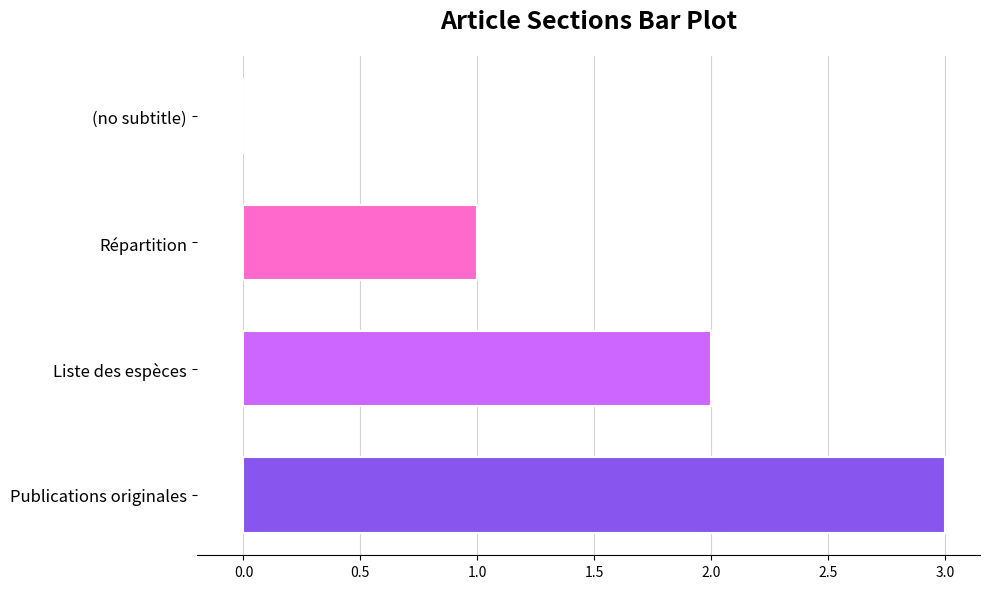

At which category does the chart reach its peak across all series?

Publications originales